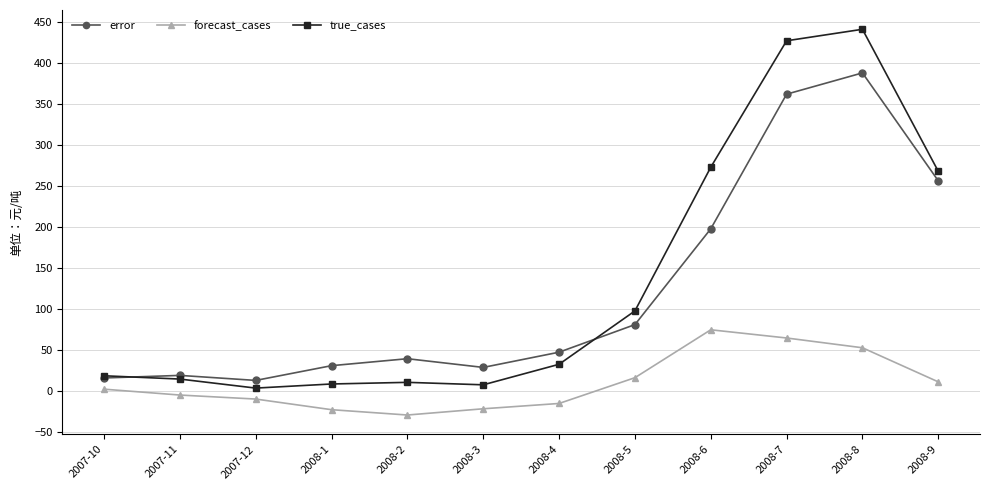

Which category has the highest value in the true_cases series?

2008-8